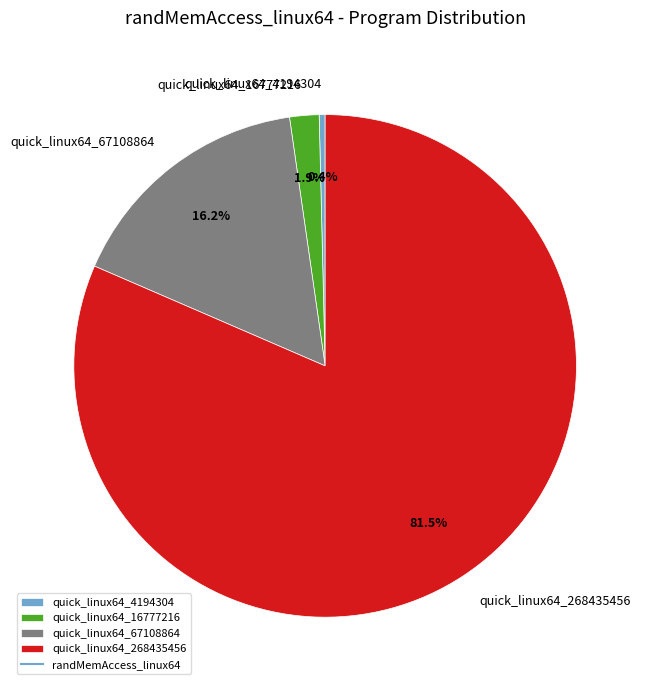

Does quick_linux64_67108864 represent more than half of the total?

No